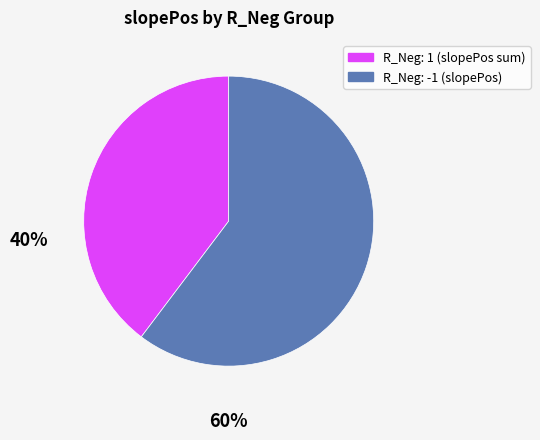

Count the number of slices in the pie.

2